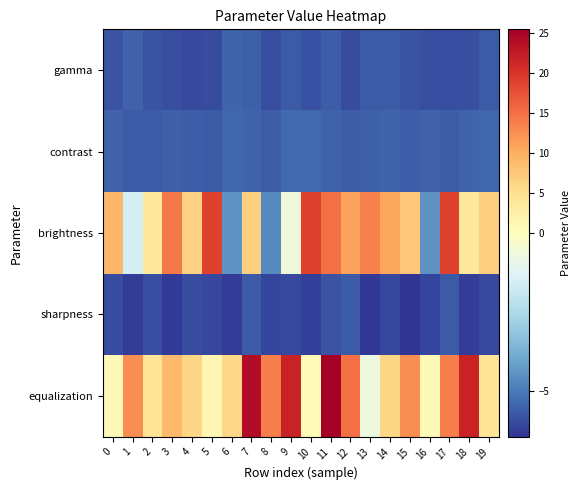

At which category is the sum across all series the highest?

11